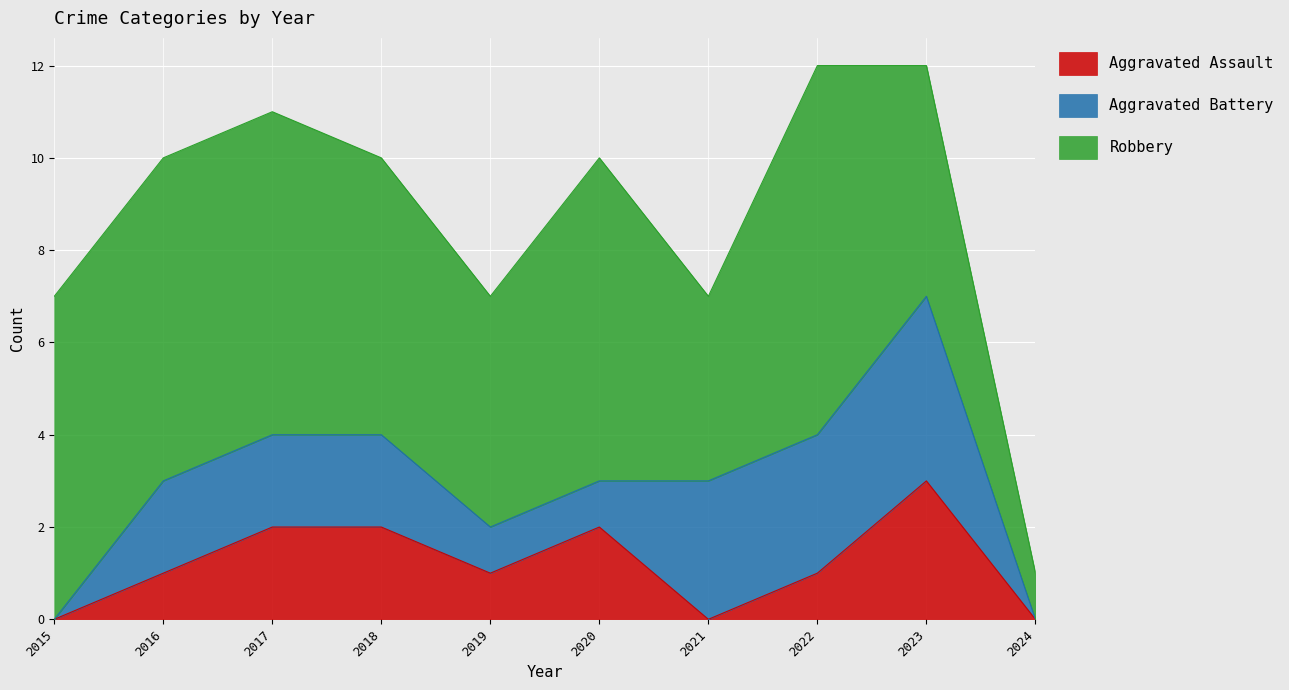

What is the difference between the Aggravated Battery values at 2018 and 2019?

1